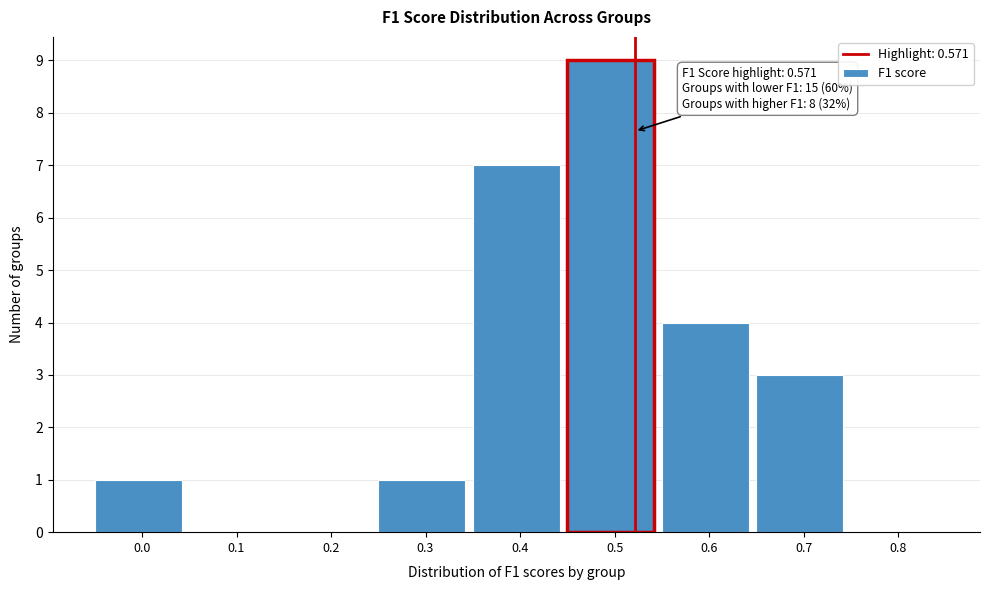

Reading left to right, transcribe all the data shown in this chart.

0.0=1	0.1=0	0.2=0	0.3=1	0.4=7	0.5=9	0.6=4	0.7=3	0.8=0